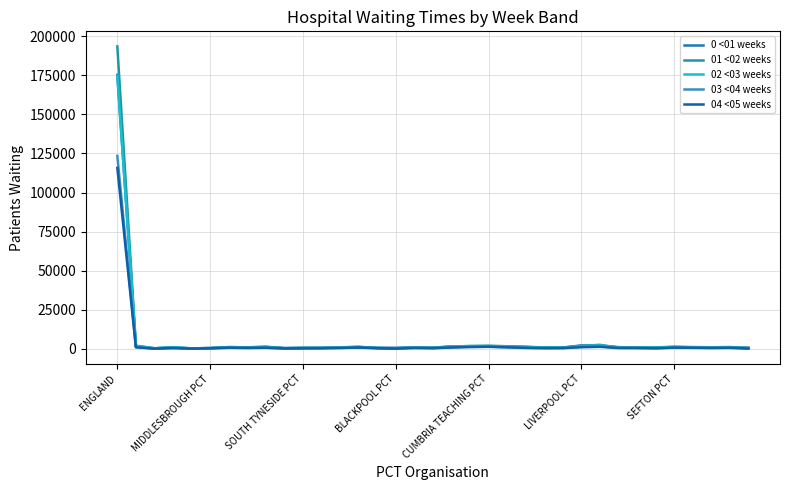

How many lines are shown in the chart?

5